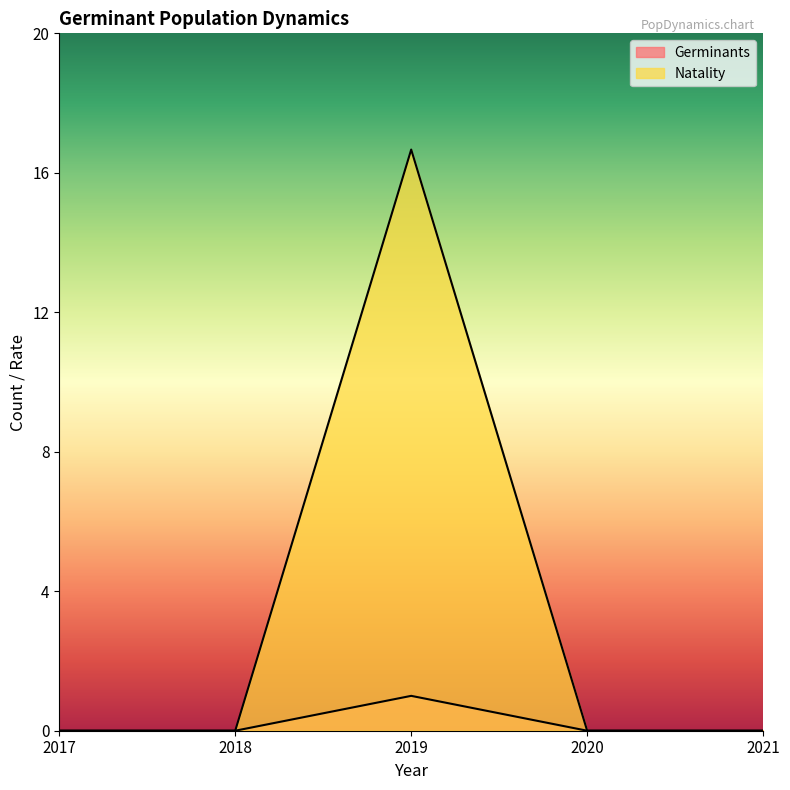

True or false: Natality and Germinants intersect in this chart.

False